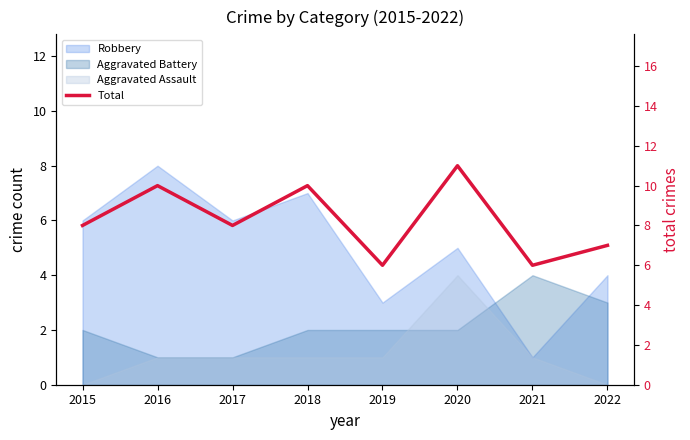

At which label does the data first exceed 8?

2016